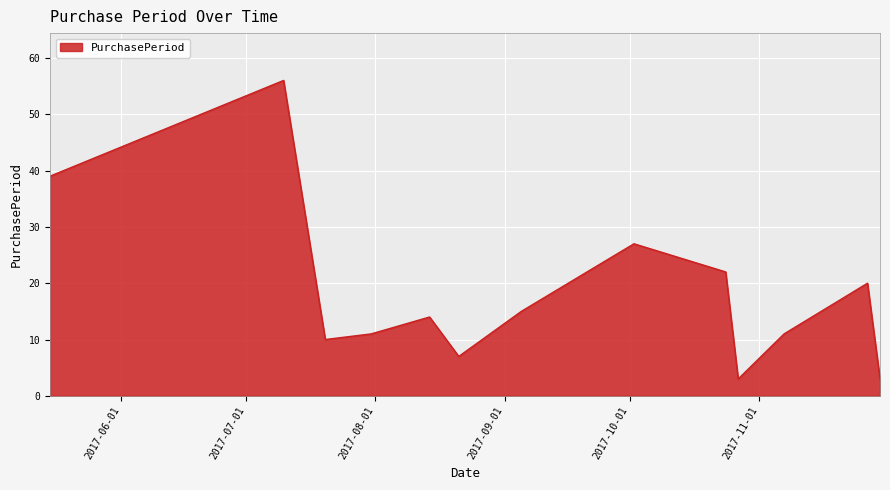

Reading right to left, what are all the values shown in this chart?

3	20	11	3	22	27	15	7	14	11	10	56	39